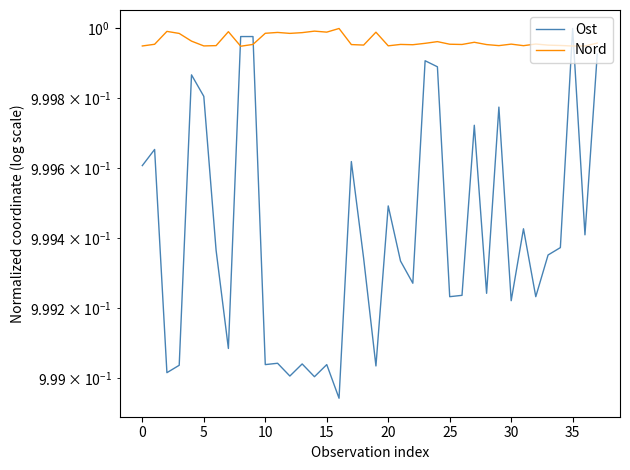

What is the greatest value displayed?

1.0